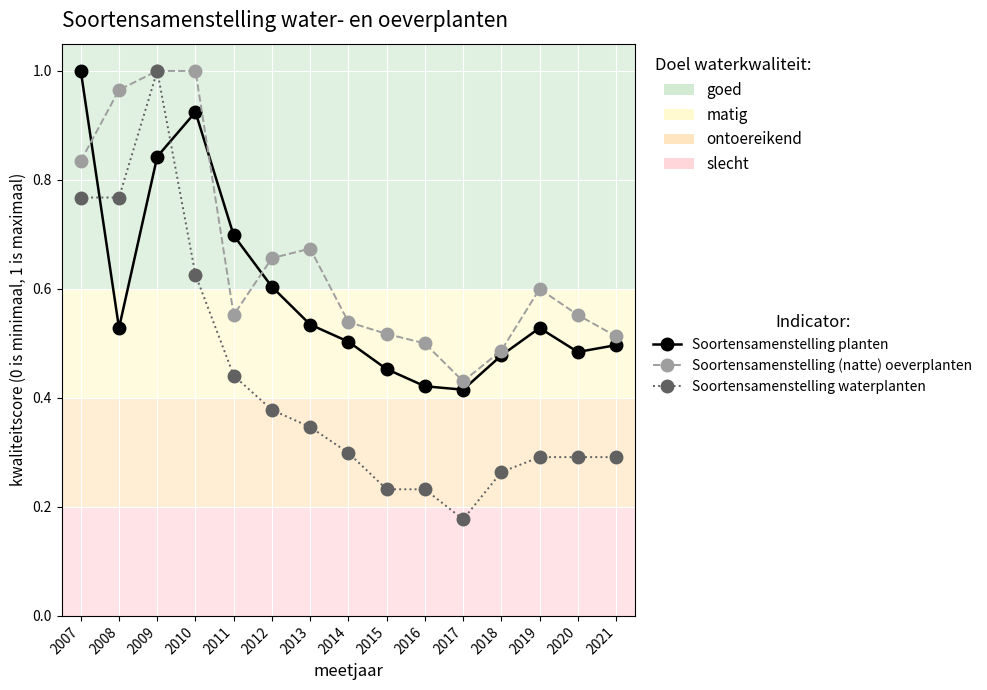

Which series has the largest total across all categories?

Soortensamenstelling (natte) oeverplanten